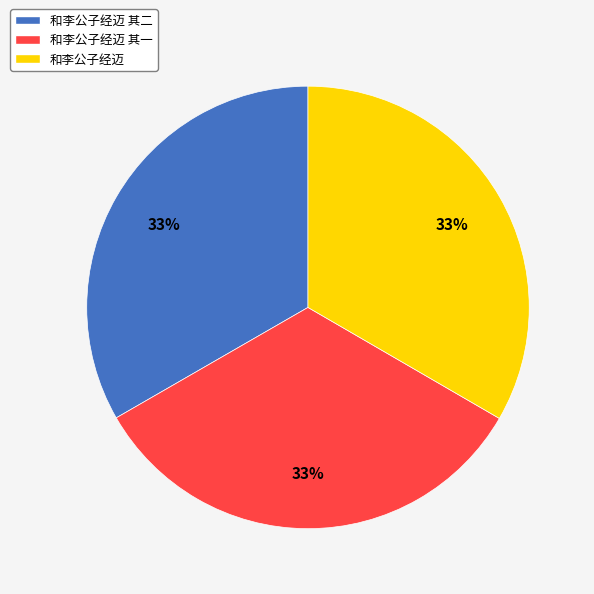

To the nearest percent, what is the combined percentage of 和李公子经迈 and 和李公子经迈 其二?

67%